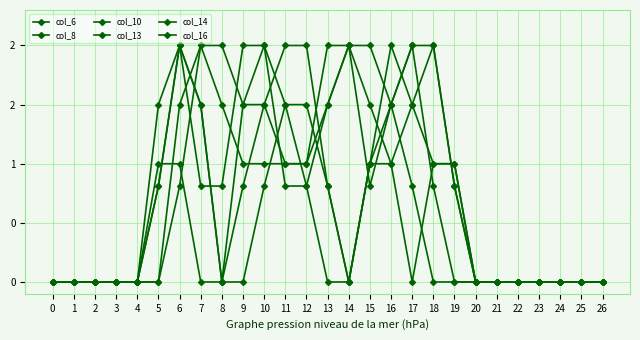

The col_16 series shows -0.6 at 4. True or false?

False